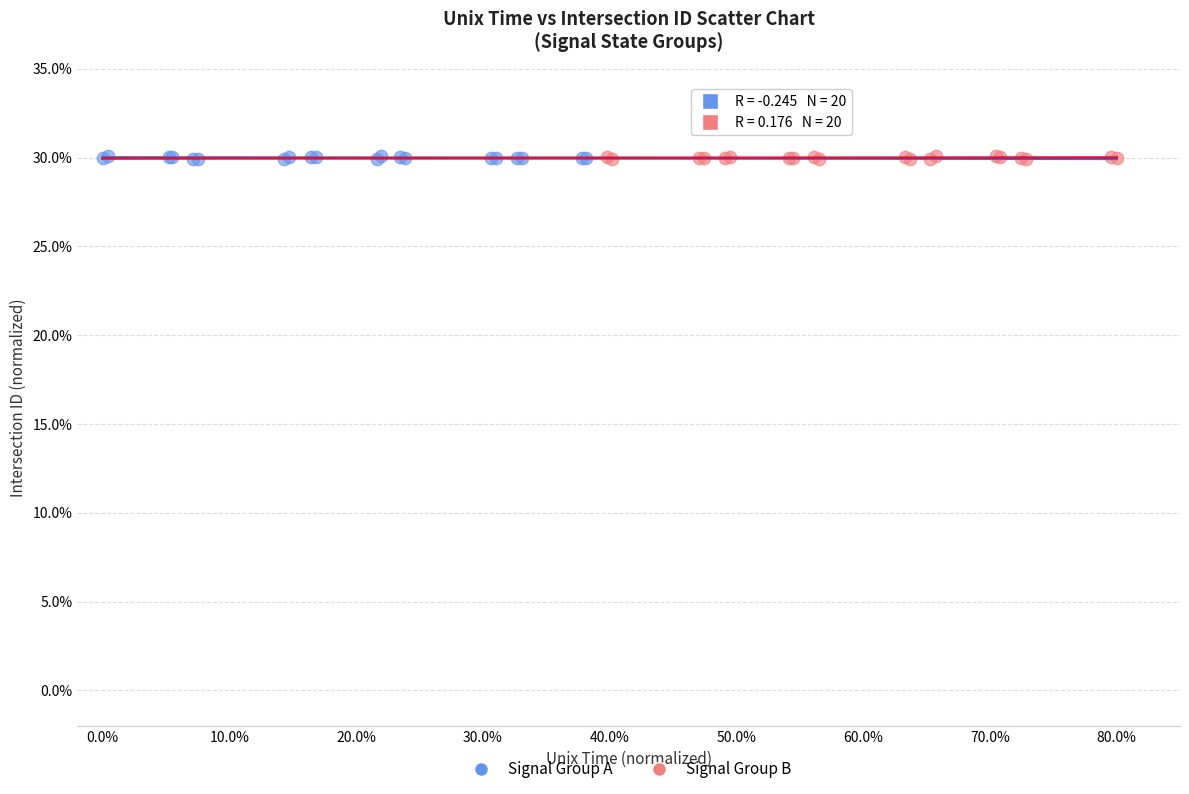

What are all the series names shown in the legend?

Signal Group A, Signal Group B